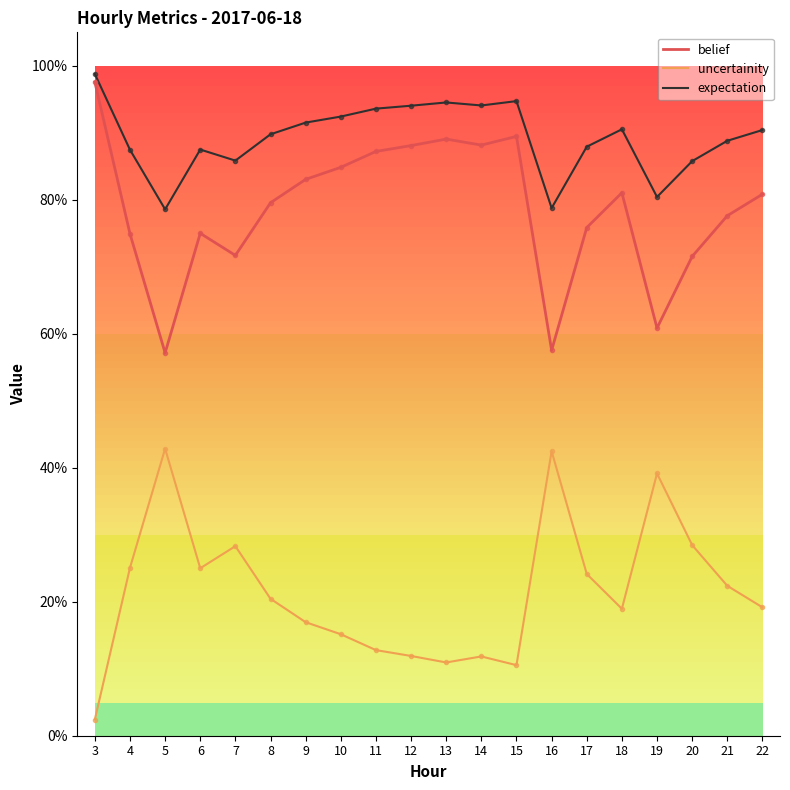

Rank the series by their maximum value, from lowest to highest.

uncertainity, belief, expectation